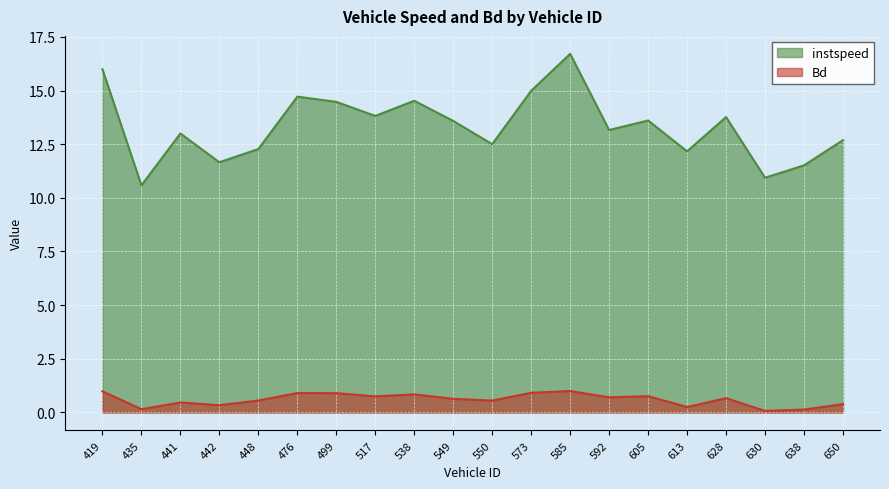

Is the value of instspeed at 448 greater than the value of Bd at 585?

Yes